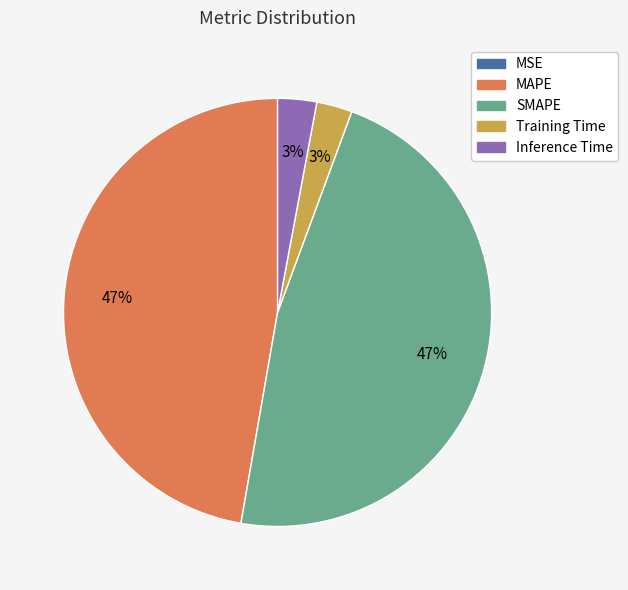

To the nearest percent, what portion does Inference Time represent?

3%